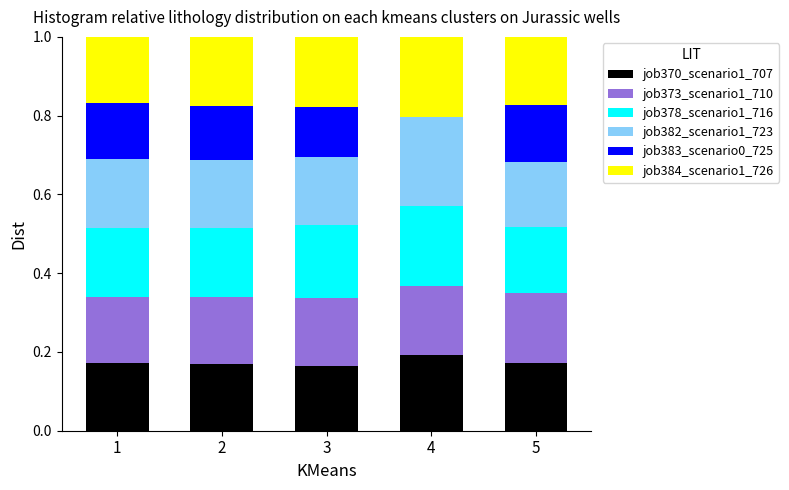

What is the total value across all series at 4?

1.0